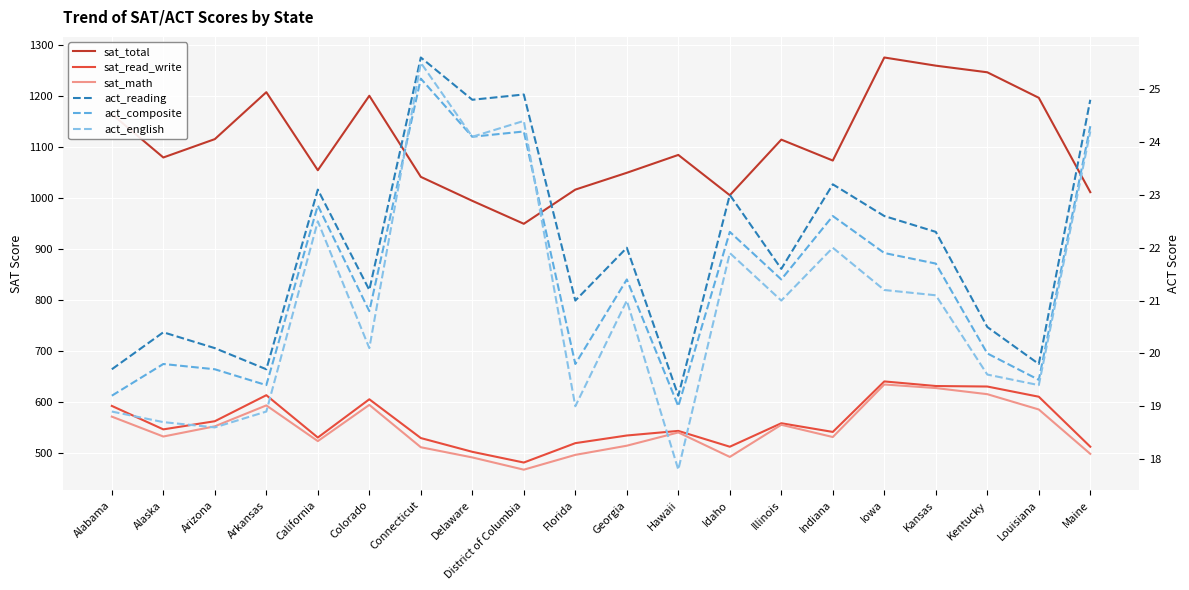

Which series has the largest range (max minus min)?

sat_total